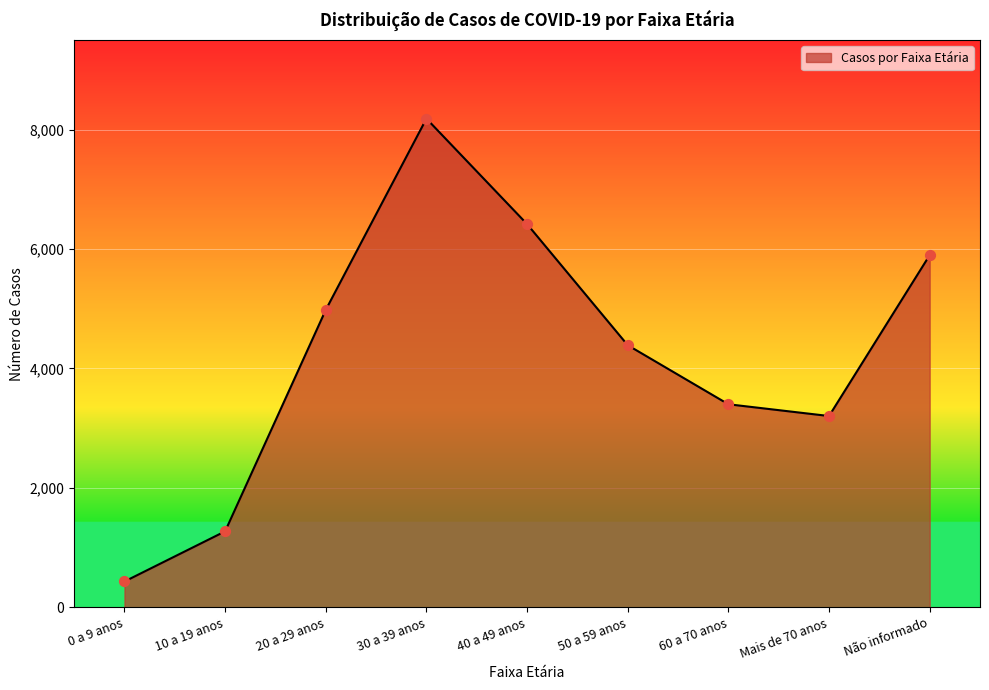

Which has a higher value, 20 a 29 anos or 50 a 59 anos?

20 a 29 anos